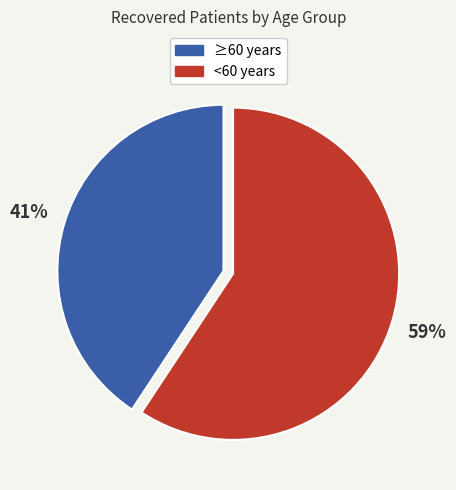

Is there any slice that represents more than half of the pie?

Yes